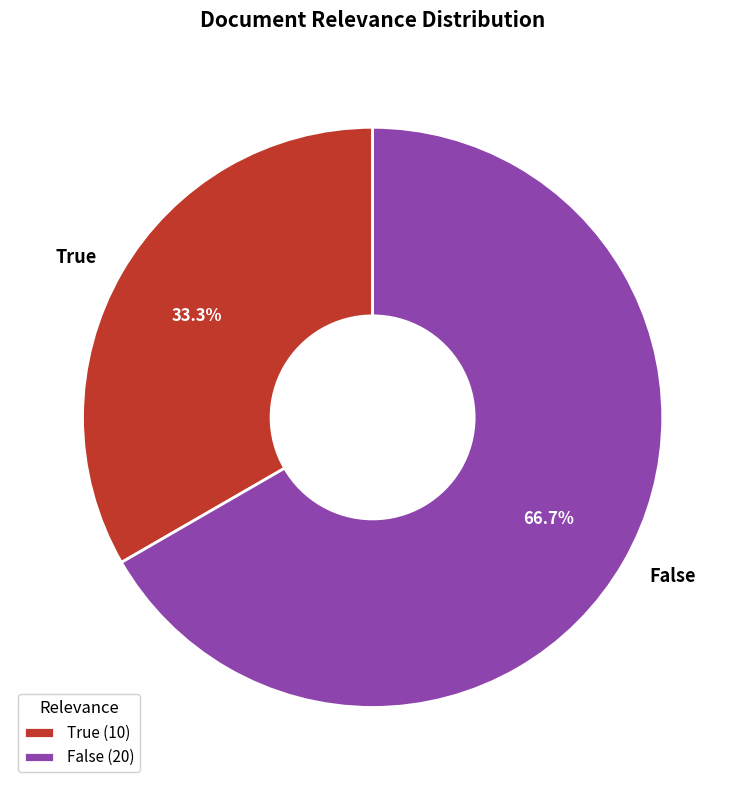

What percentage is the True slice, to the nearest percent?

33%